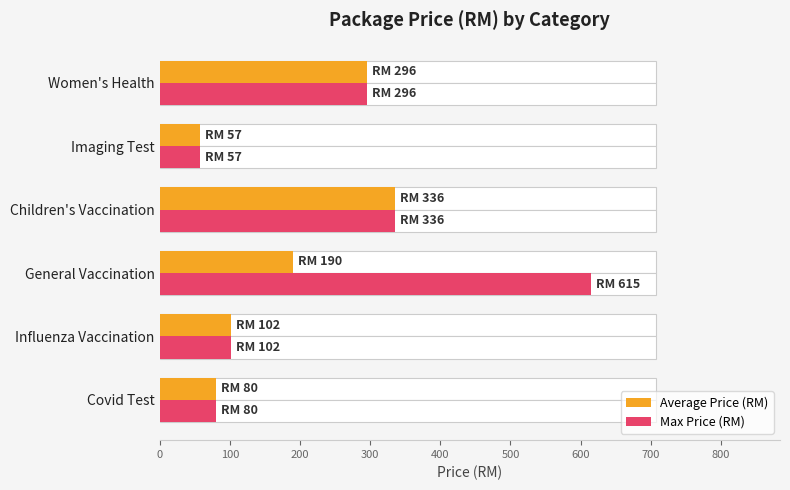

What are all the series names shown in the legend?

Average Price (RM), Max Price (RM)